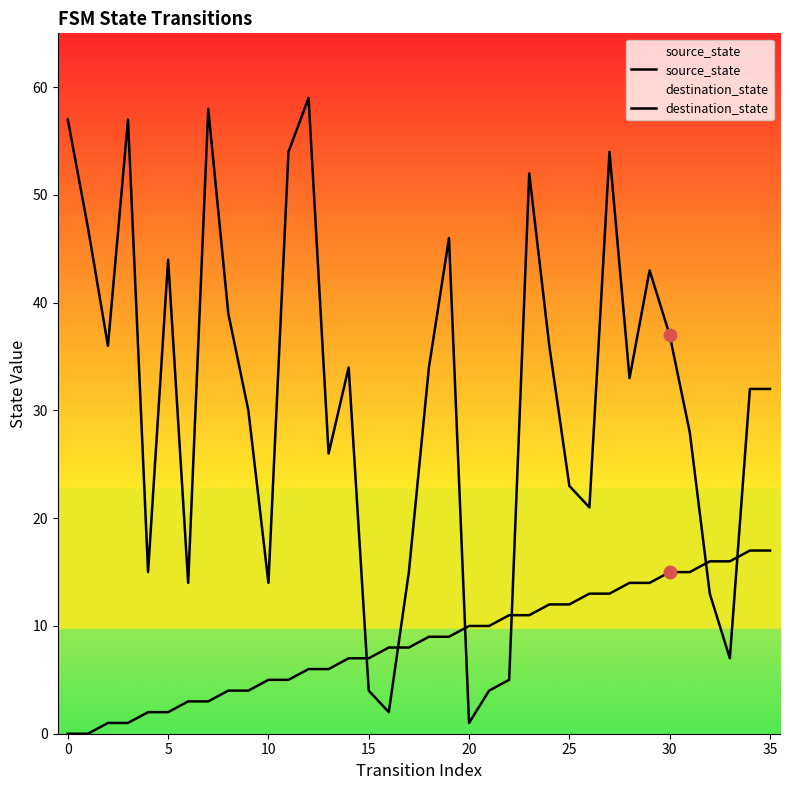

What value does the destination_state series have at 29?

43